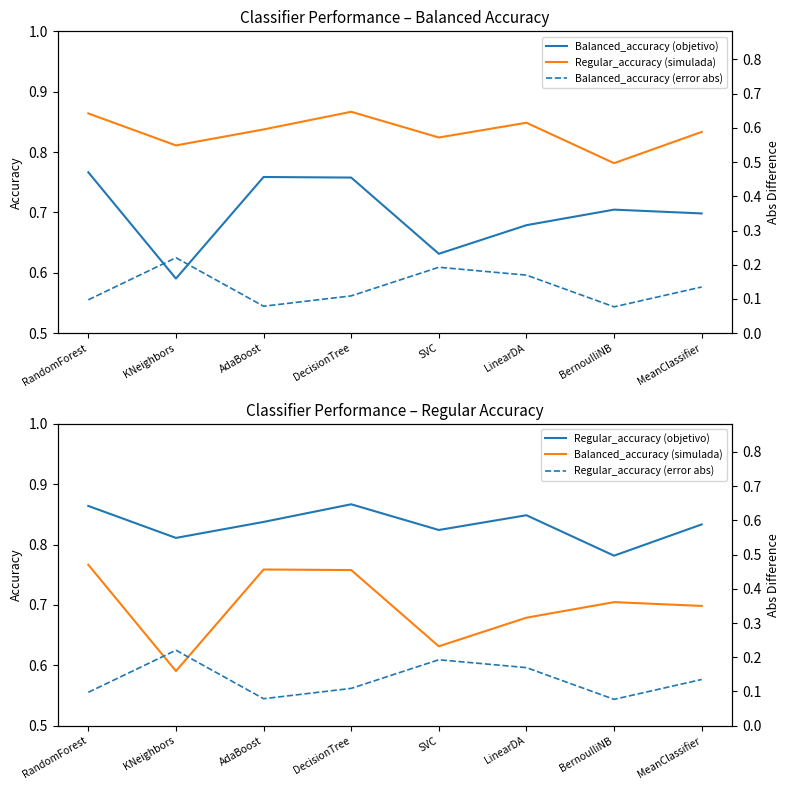

What are all the series names shown in the legend?

Balanced_accuracy (objetivo), Regular_accuracy (simulada), Regular_accuracy (objetivo), Balanced_accuracy (simulada), Balanced_accuracy (error abs), Regular_accuracy (error abs)